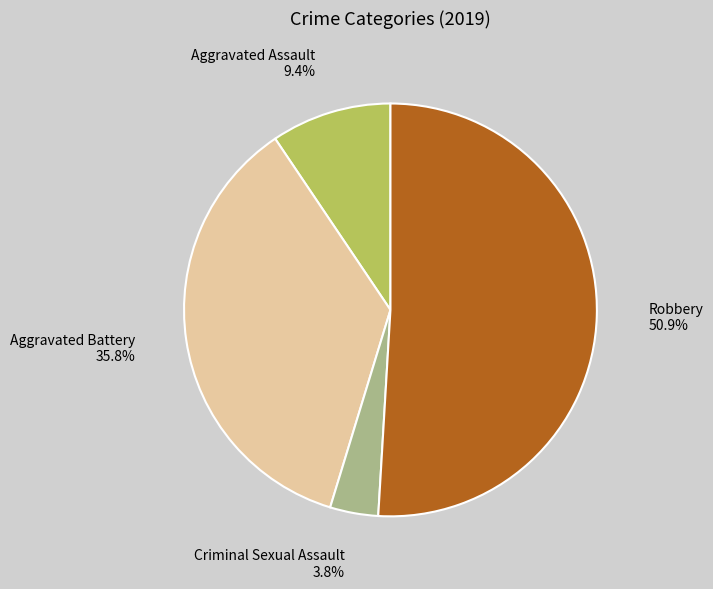

Is there any slice that represents more than half of the pie?

Yes